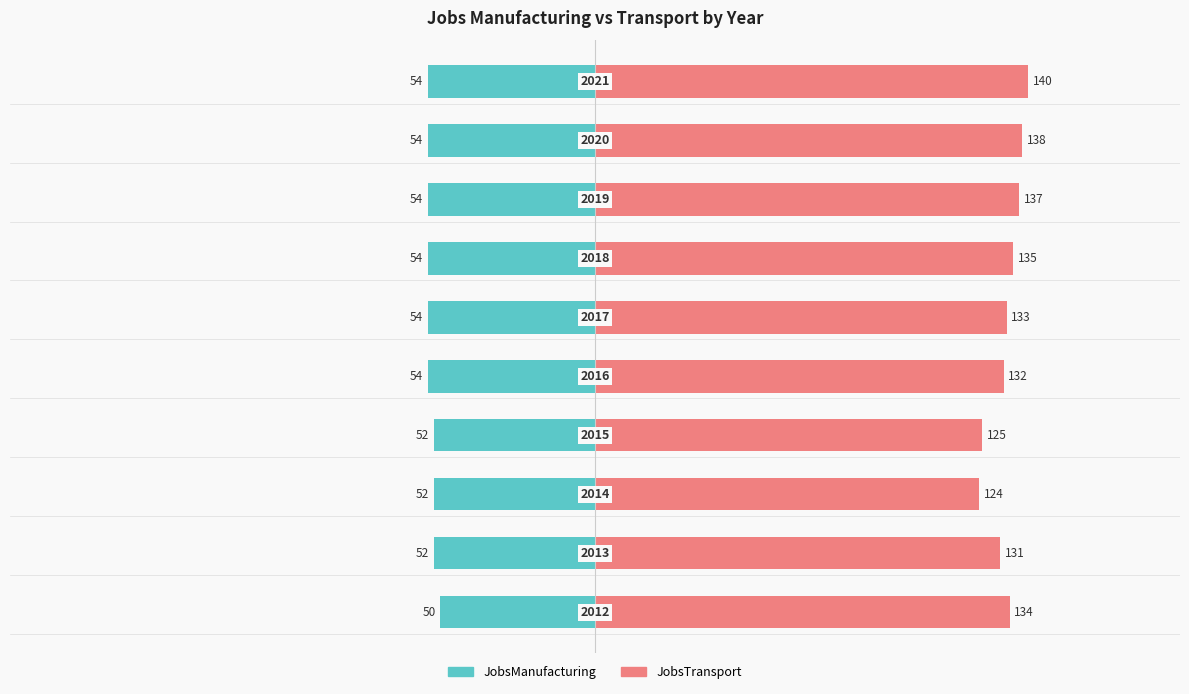

How many JobsManufacturing values are between -54 and -52?

9